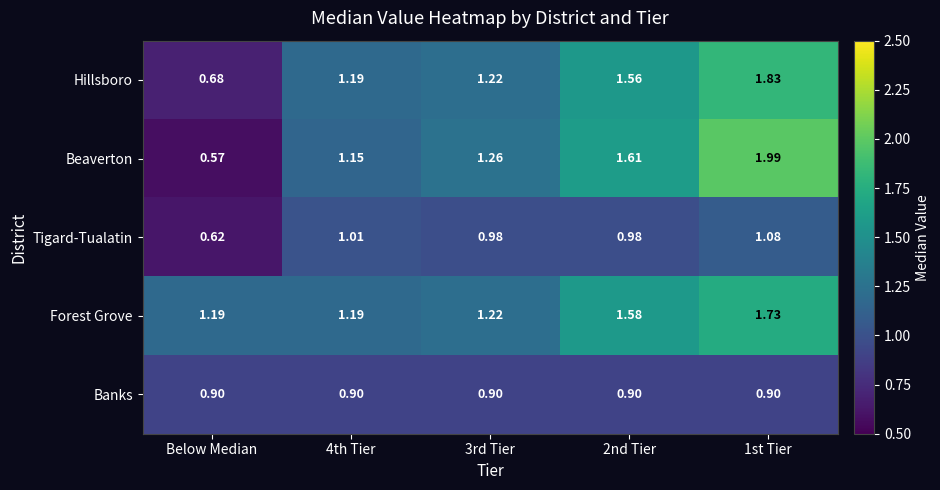

At how many categories does at least one series exceed 1?

5